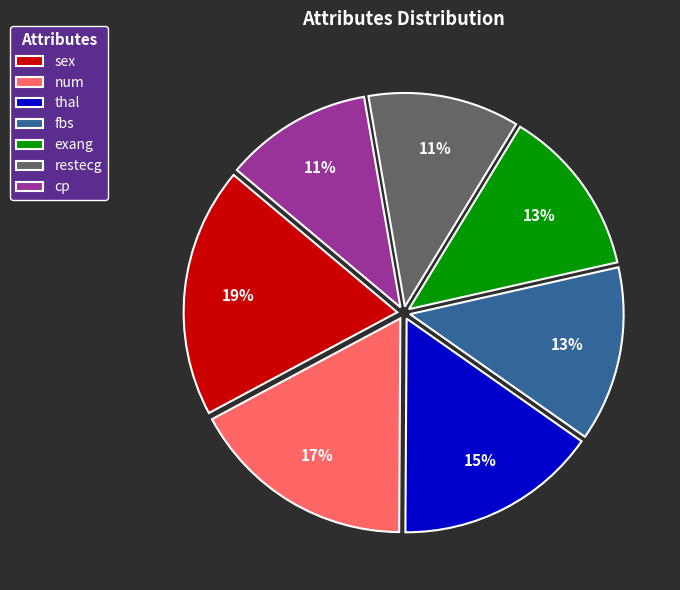

What percentage is the sex slice, to the nearest percent?

19%